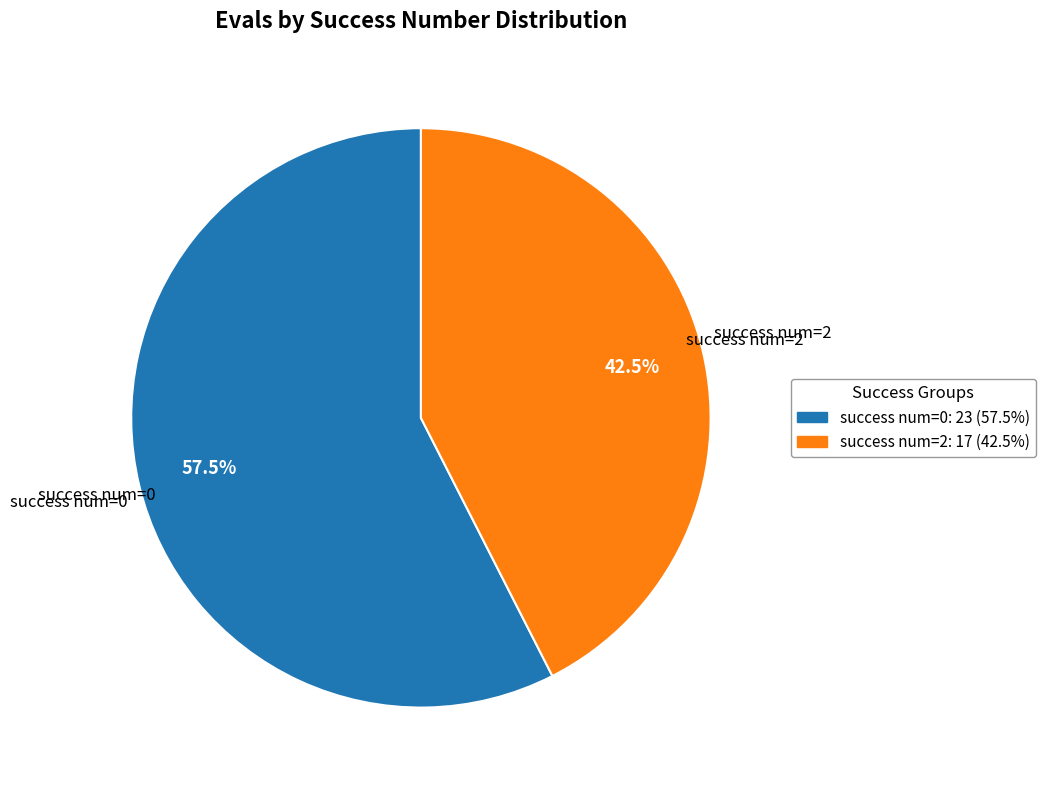

Is there a majority slice in this chart?

Yes